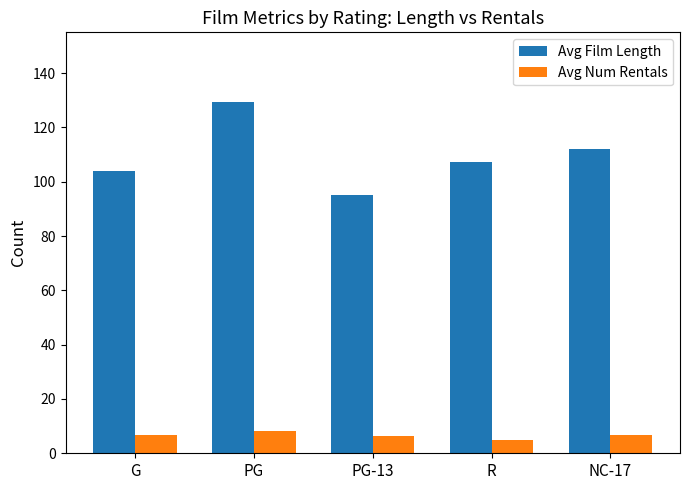

How many groups of bars are there?

5